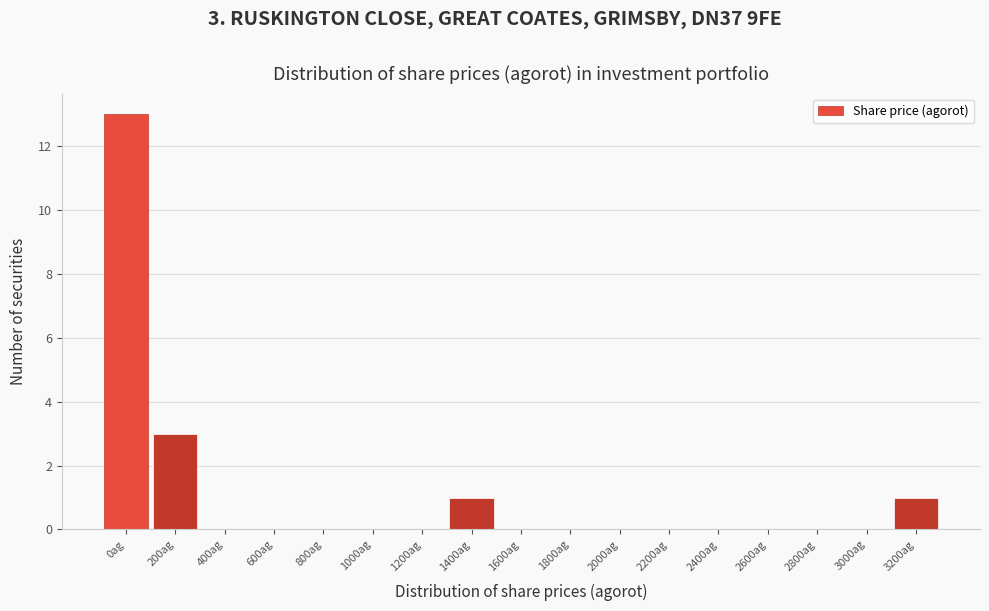

Reading right to left, extract all data points from this chart.

3200ag=1	3000ag=0	2800ag=0	2600ag=0	2400ag=0	2200ag=0	2000ag=0	1800ag=0	1600ag=0	1400ag=1	1200ag=0	1000ag=0	800ag=0	600ag=0	400ag=0	200ag=3	0ag=13